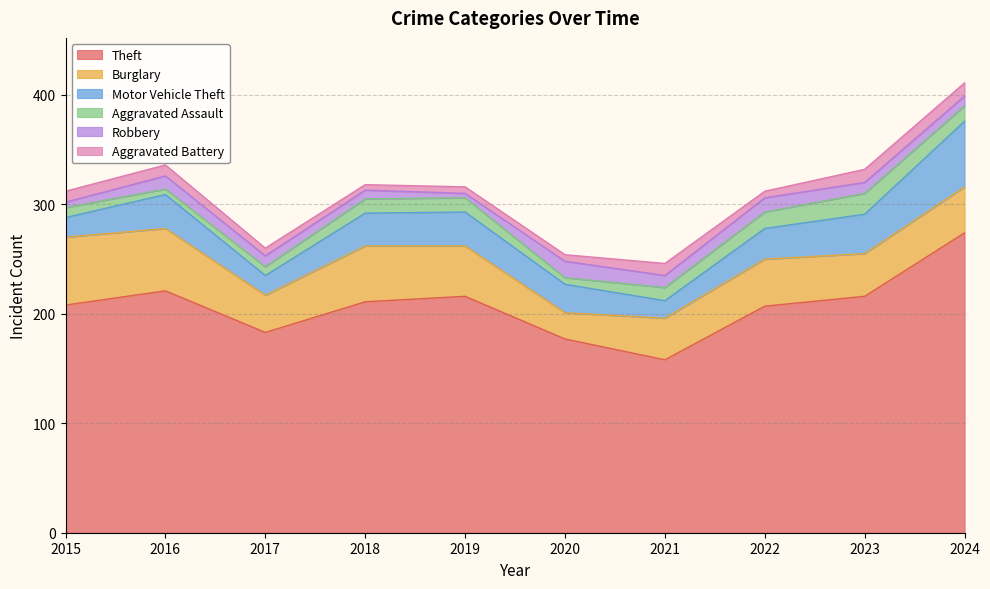

What is the difference between the second highest and minimum values in the Aggravated Battery series?

7